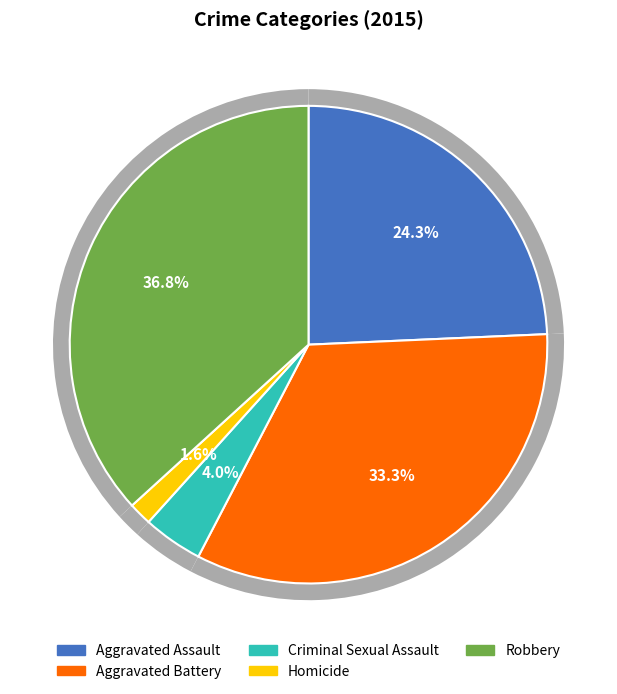

What is the smallest slice in the pie chart?

Homicide